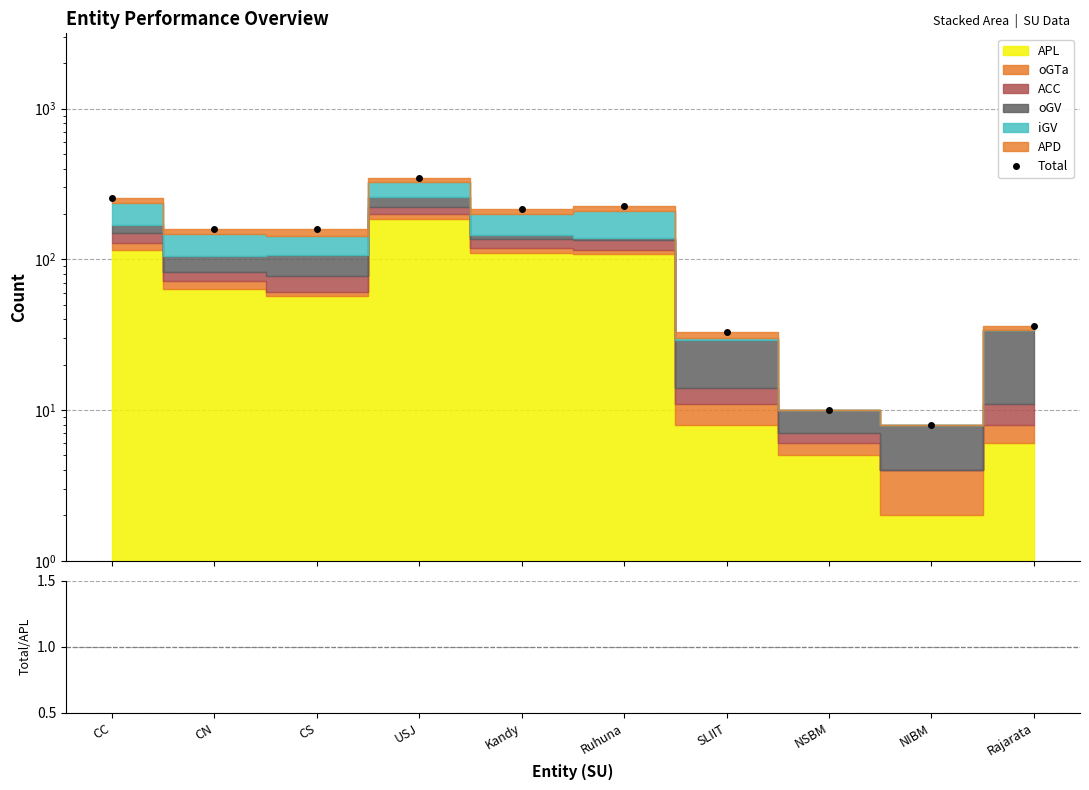

Reading left to right, what are all the values shown in this chart?

CC=256	CN=159	CS=159	USJ=347	Kandy=215	Ruhuna=226	SLIIT=33	NSBM=10	NIBM=8	Rajarata=36